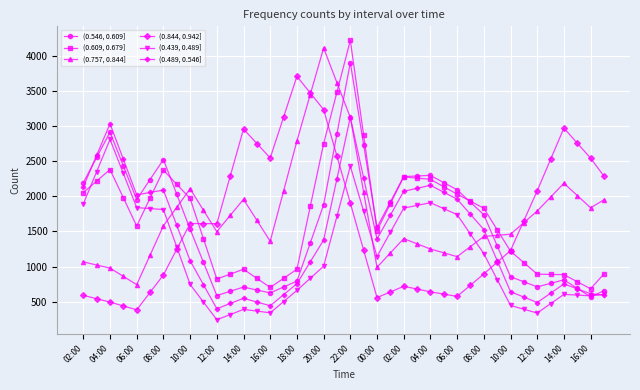

What are all the series names shown in the legend?

(0.546, 0.609], (0.609, 0.679], (0.757, 0.844], (0.844, 0.942], (0.439, 0.489], (0.489, 0.546]